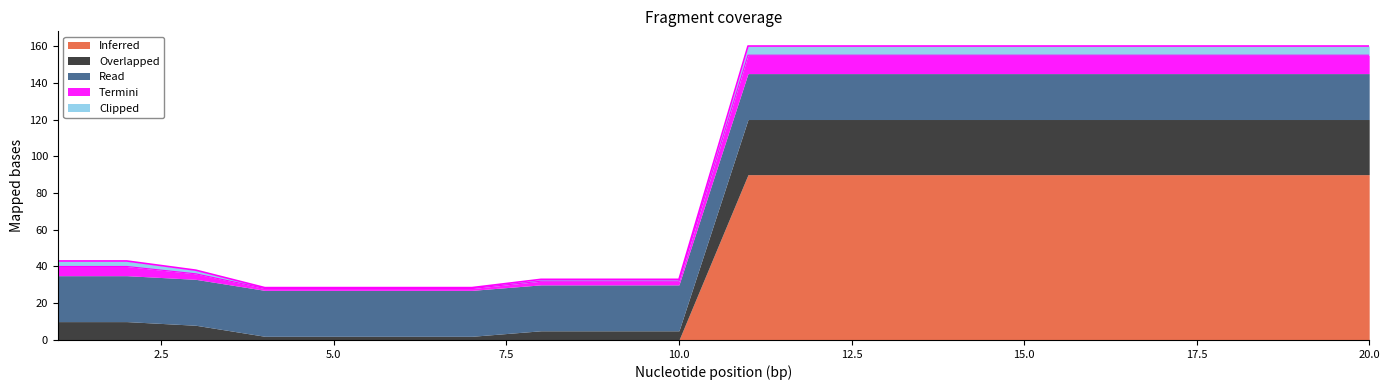

At which category is the sum across all series the highest?

11